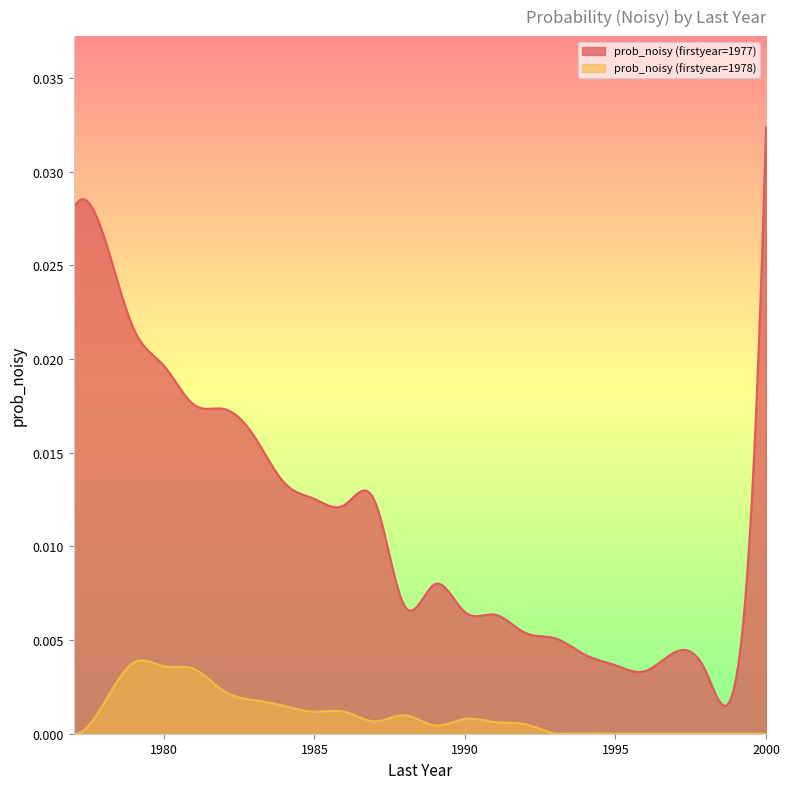

At 1978, list the series in order from smallest to largest.

prob_noisy (firstyear=1978), prob_noisy (firstyear=1977)